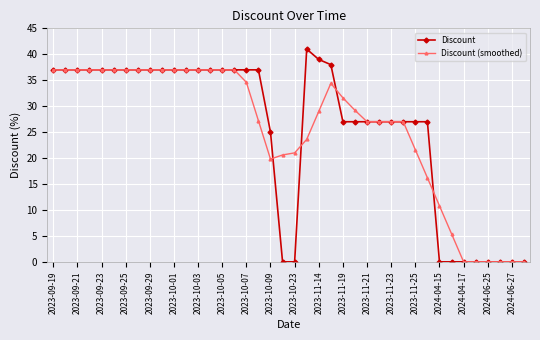

True or false: Discount (smoothed) has more than 0 points higher than both neighbors.

True